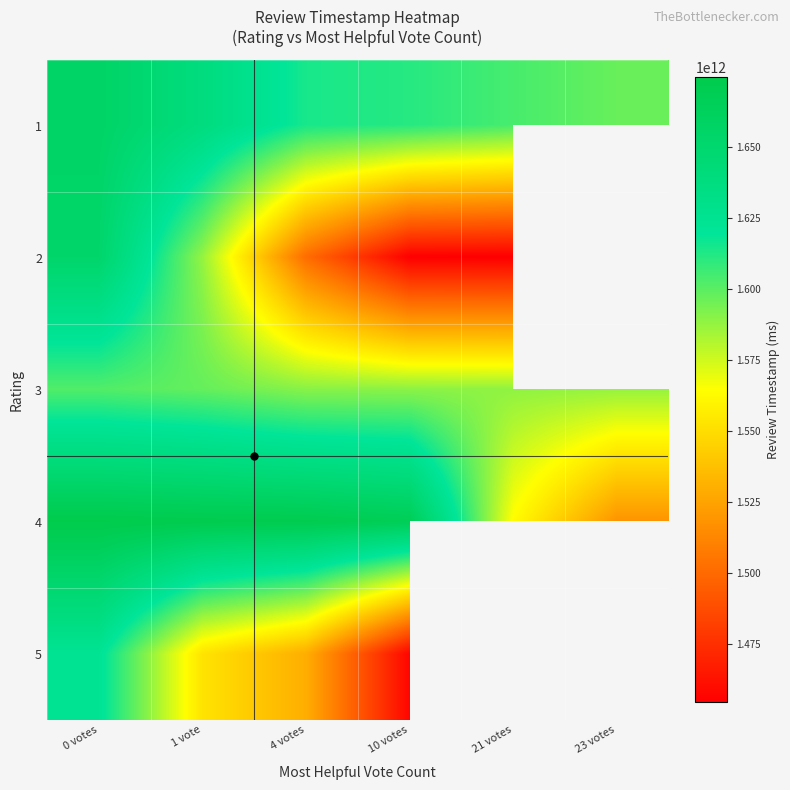

At which label does 5 reach its peak?

0 votes